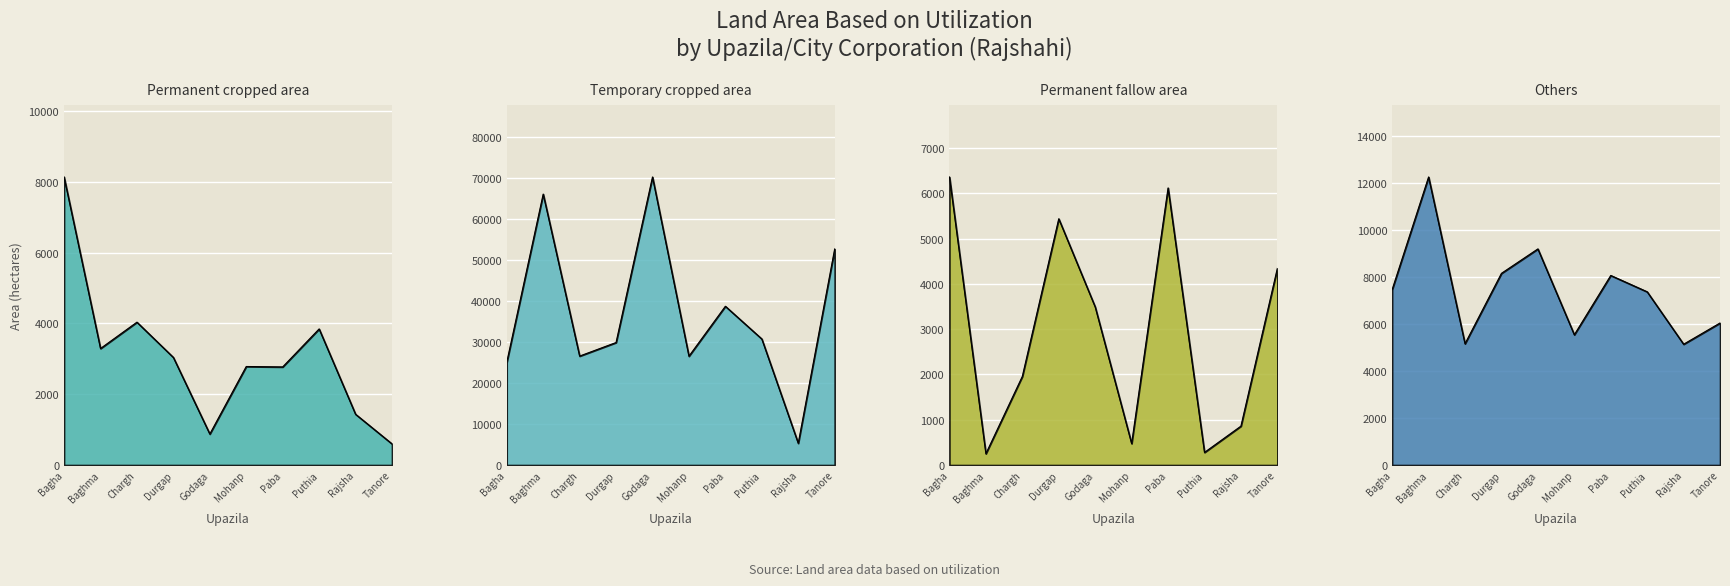

Reading right to left, what are all the values shown in this chart?

Permanent cropped area: 597	1434	3843	2770	2782	875	3038	4034	3290	8134
Temporary cropped area: 52710	5300	30755	38731	26550	70273	29886	26578	66099	25054
Permanent fallow area: 4347	859	278	6121	473	3492	5440	1957	250	6363
Others: 6040	5136	7365	8060	5538	9189	8150	5157	12247	7459